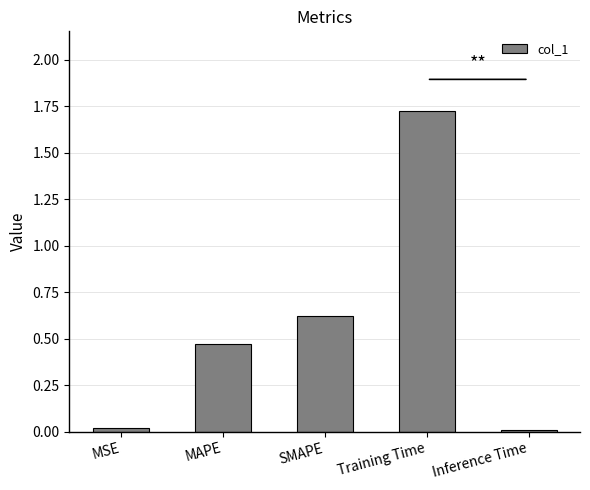

What position from the left is Inference Time?

5